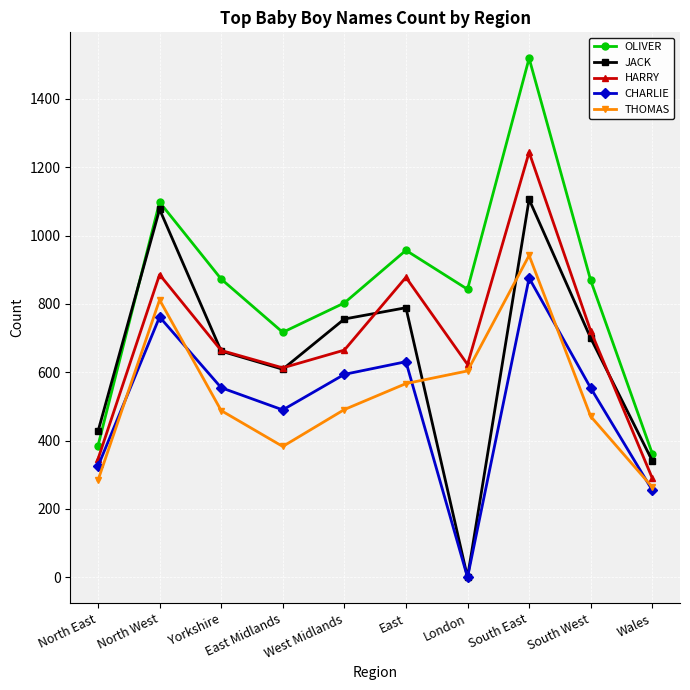

What is the difference between the HARRY values at London and South East?

621